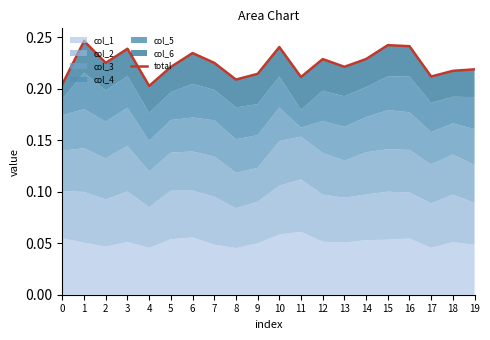

True or false: the data has more than 0 interior local peaks.

True